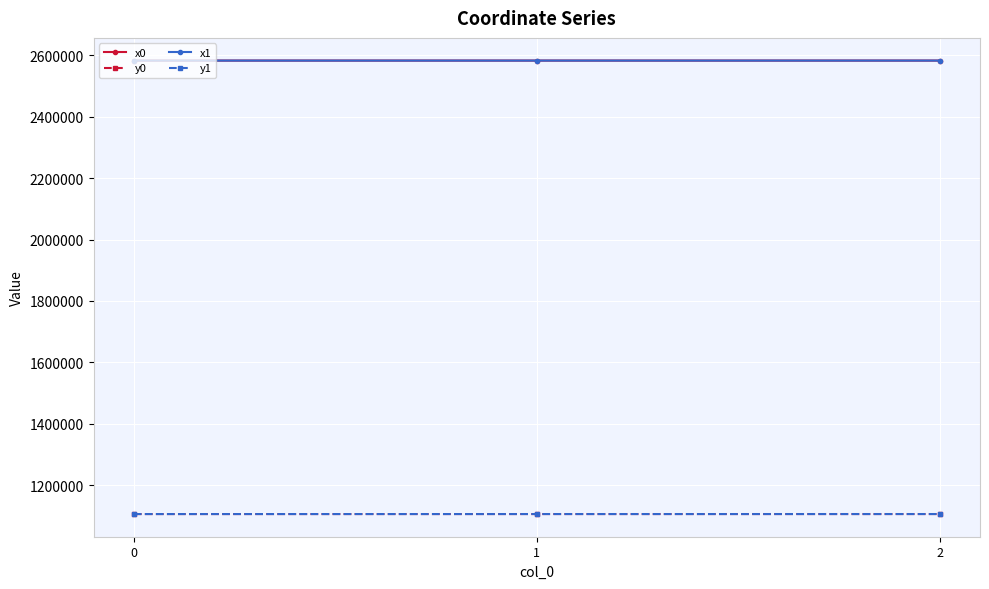

What is the average value of the x1 series?

2583356.8